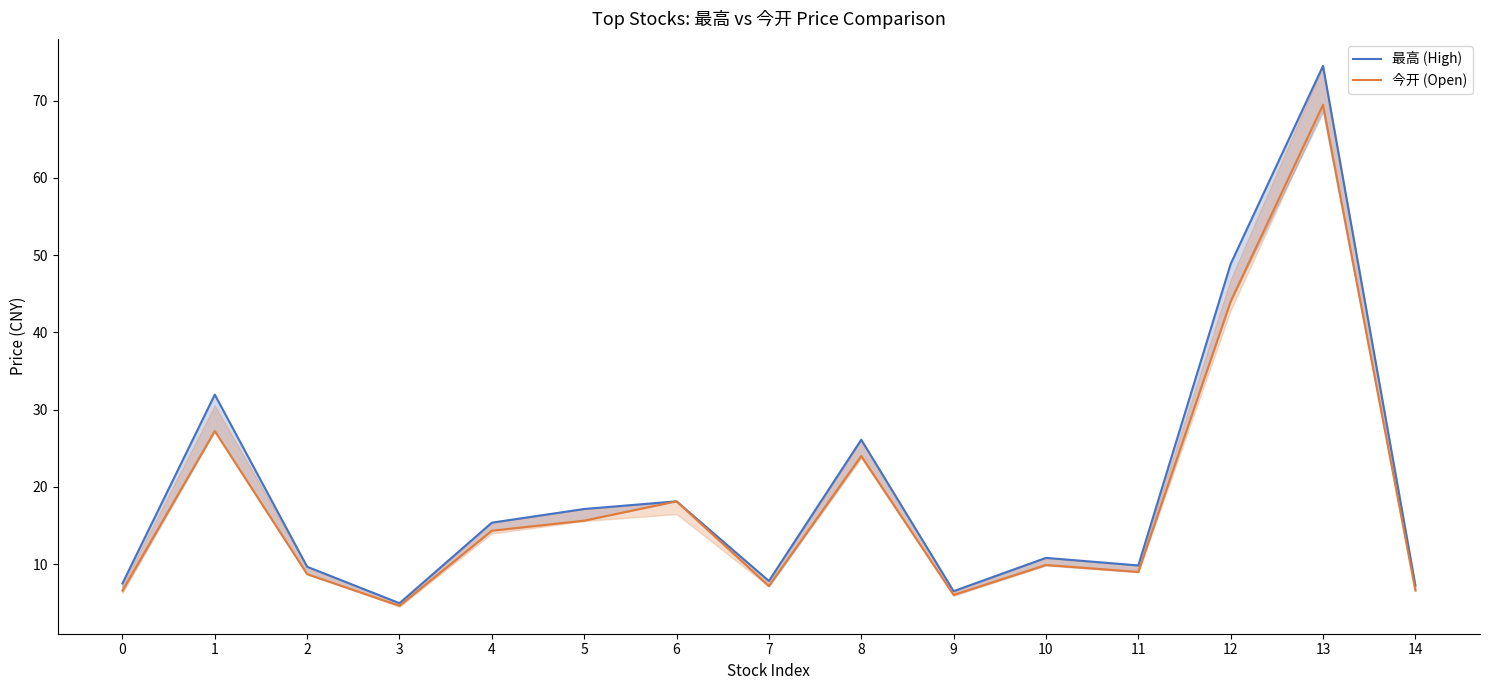

True or false: 今开 (Open) has a value of 37.8 at 8.

False